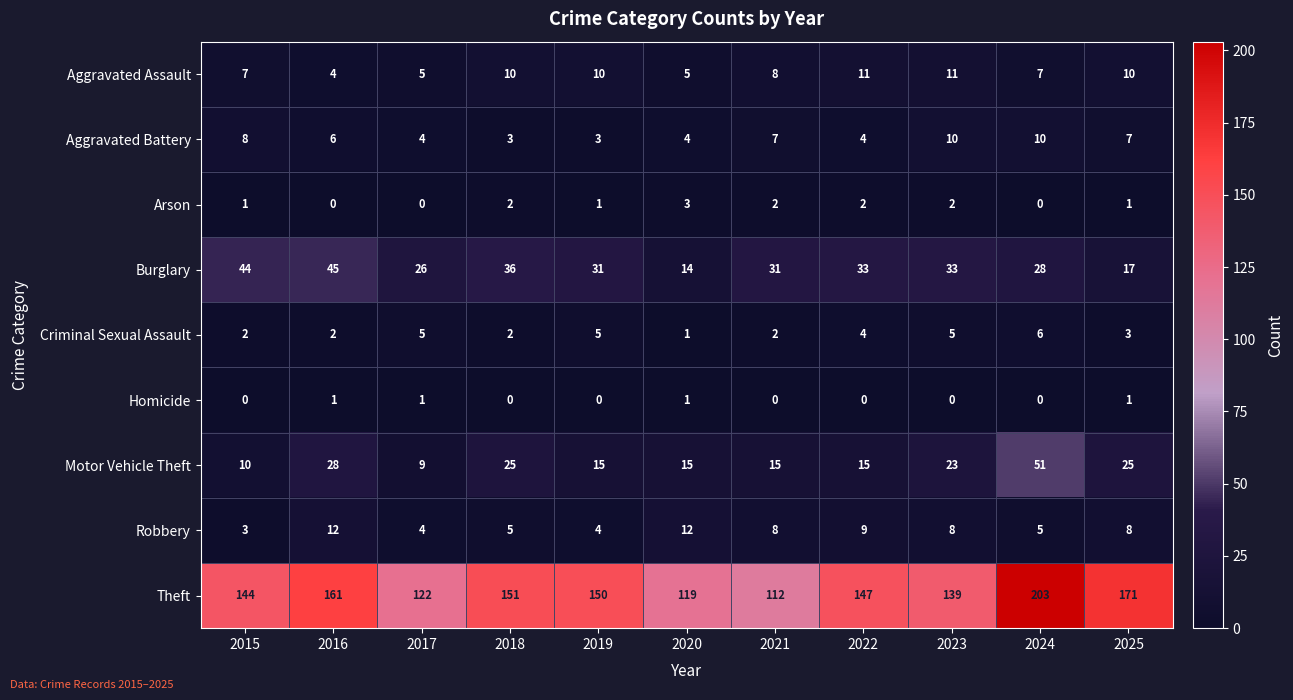

What is the difference between the maximum and minimum values in the Aggravated Battery series?

7